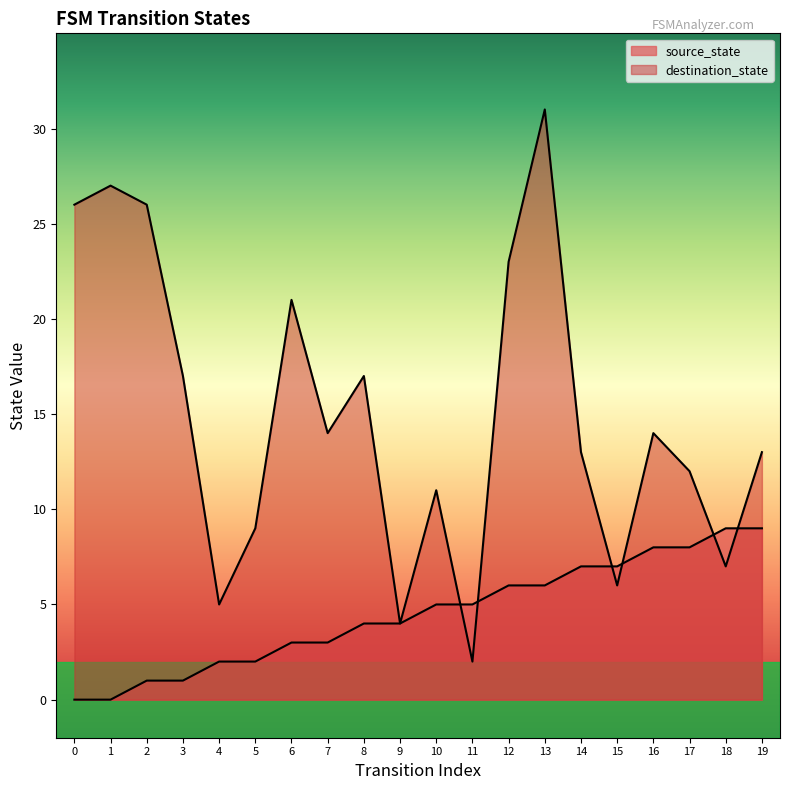

Between 14 and 2, which is larger?

14